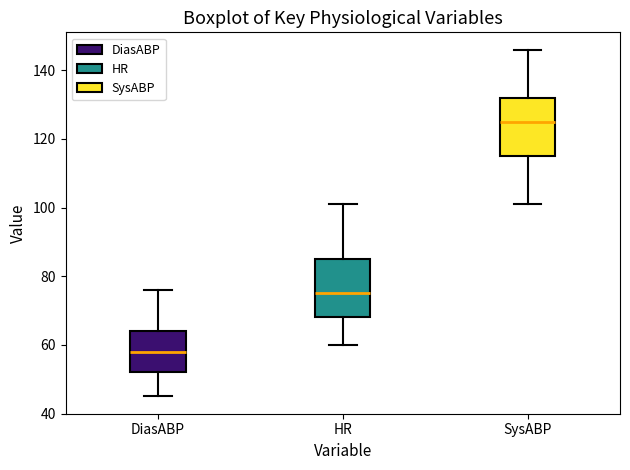

Which box has the lowest median line?

DiasABP